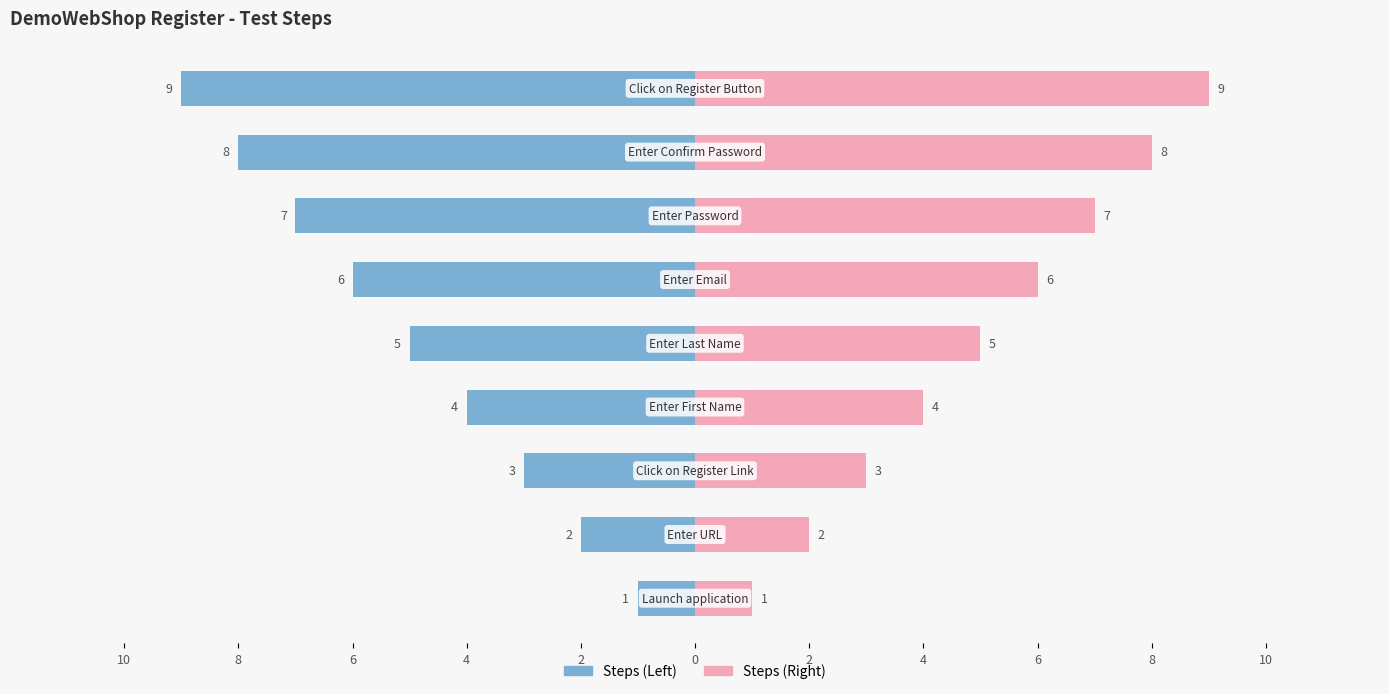

At how many categories does at least one series exceed 7?

2